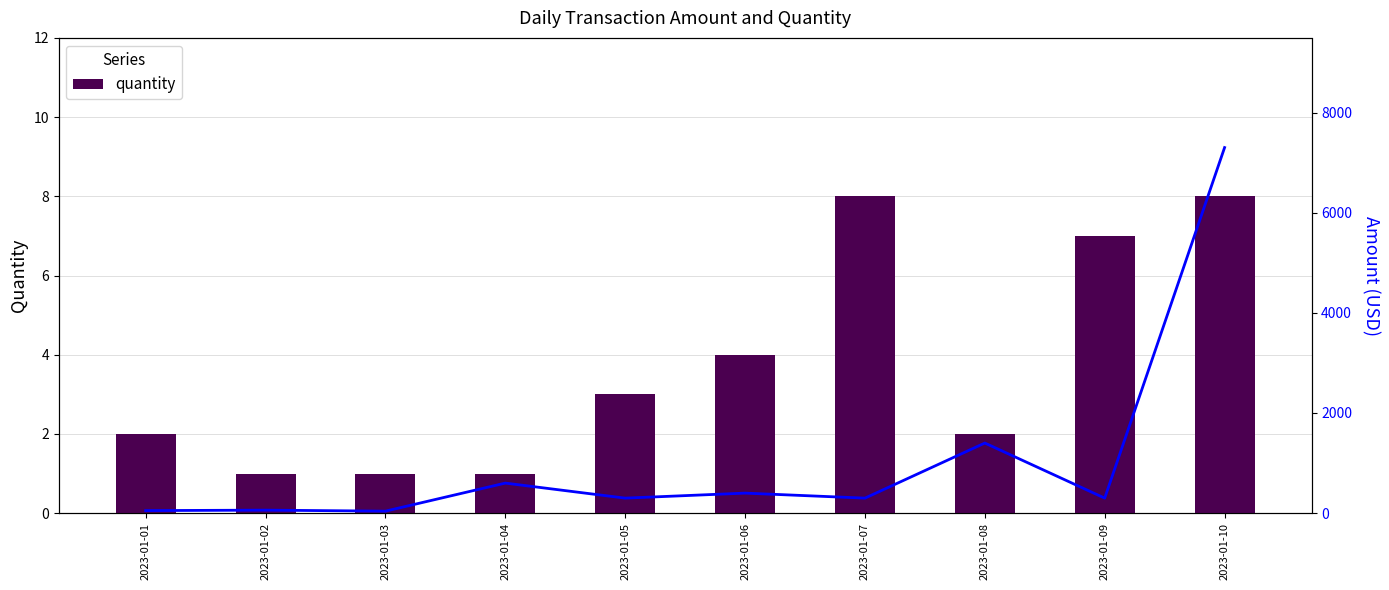

Which category has the lowest value across all series?

2023-01-02